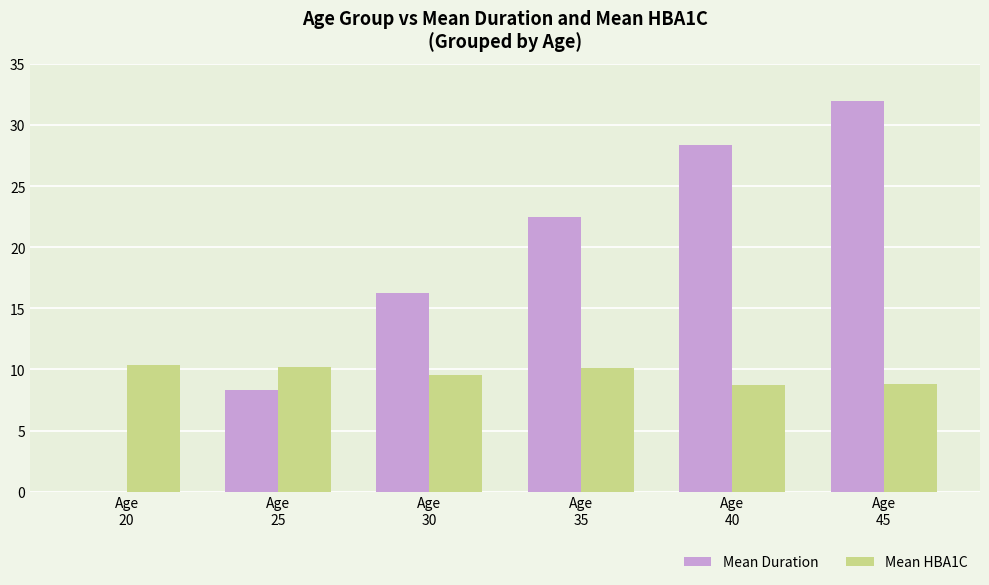

Which series has the largest range (max minus min)?

Mean Duration